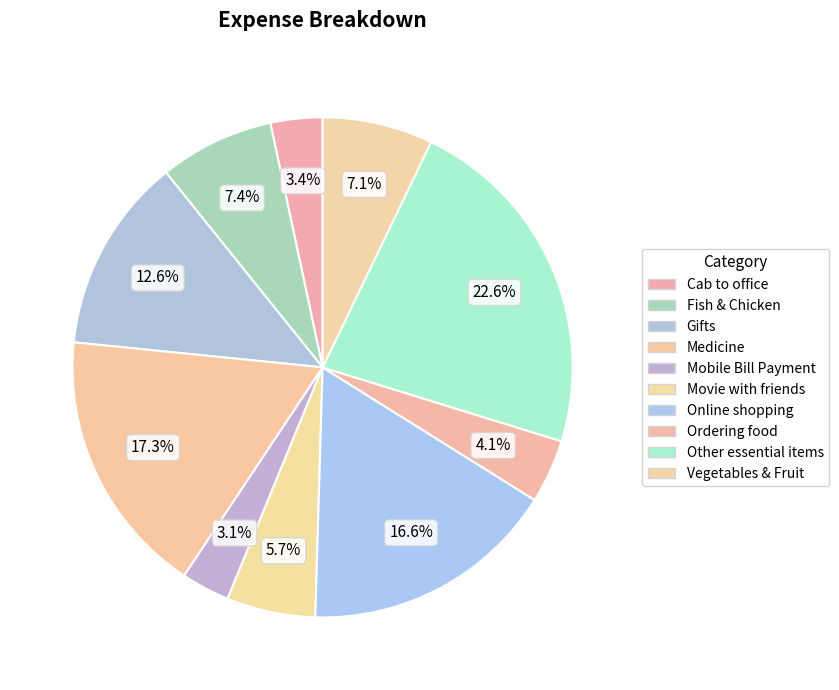

What percentage do Vegetables & Fruit and Other essential items together represent?

29.8%